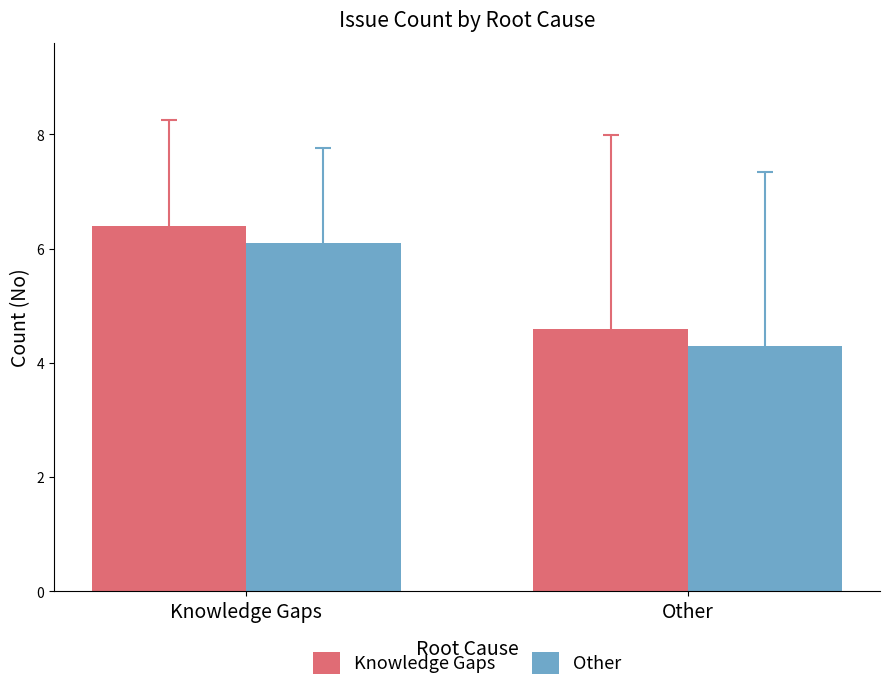

What is the total value across all series at Knowledge Gaps?

12.5